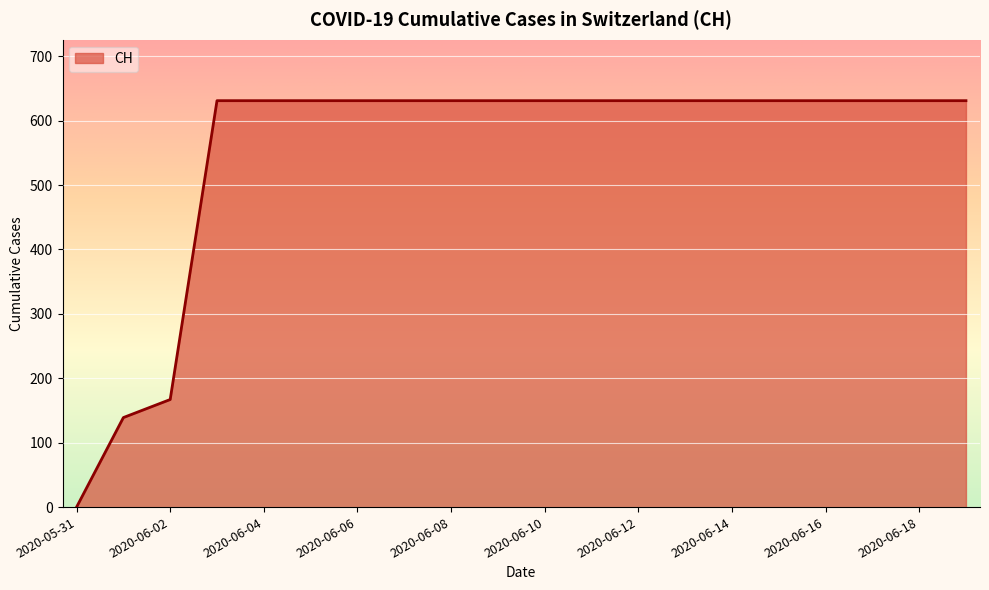

What is the greatest value displayed?

631